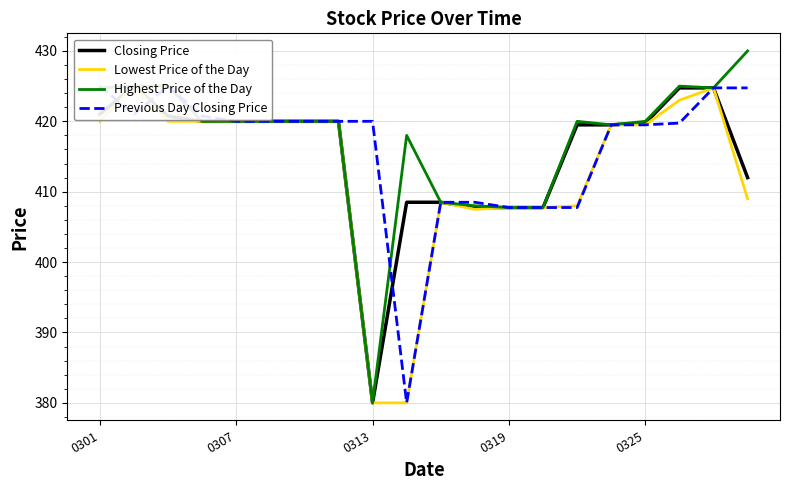

At which label does Previous Day Closing Price first exceed 420?

0301